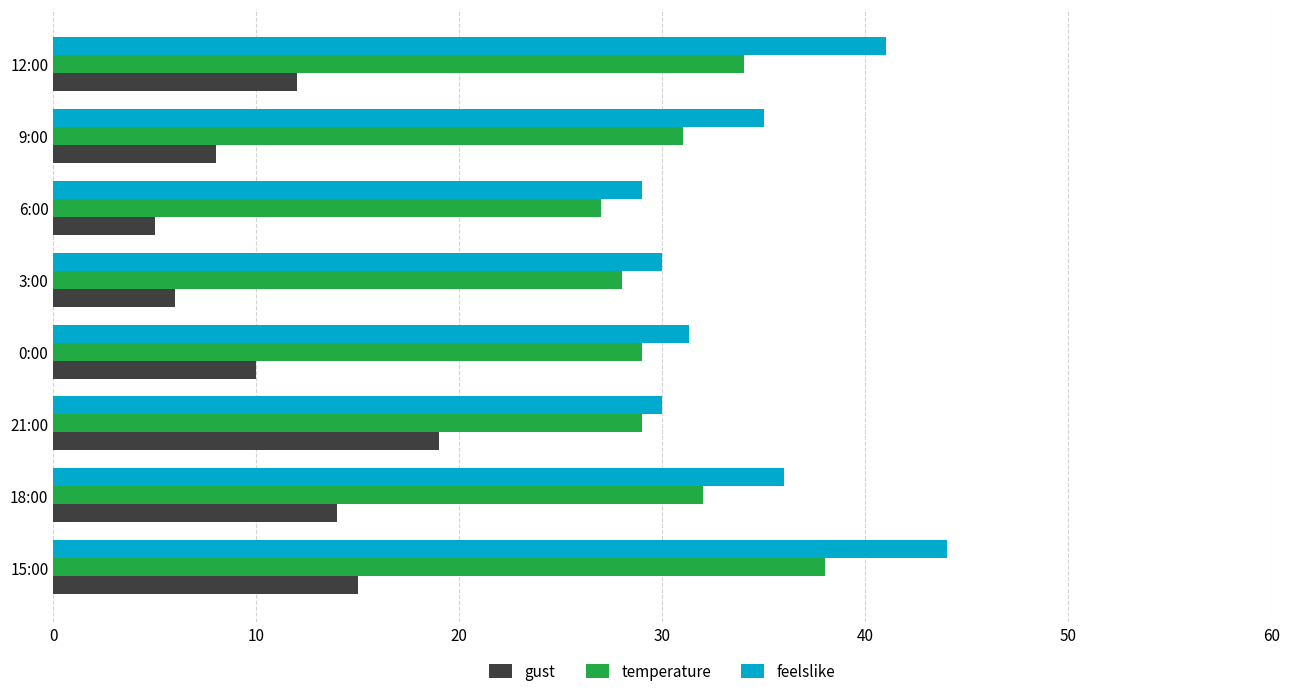

What is the spread (max minus min) of values at 6:00?

24.0